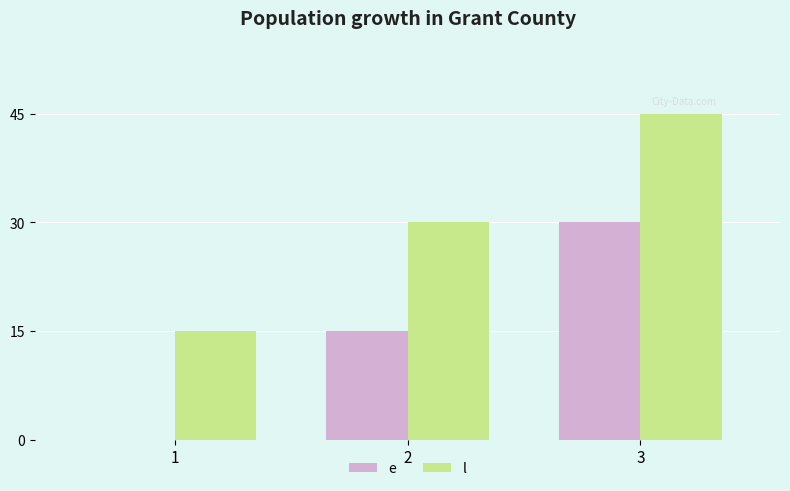

Reading left to right, what are all the values shown in this chart?

e: 1=0	2=15	3=30
l: 1=15	2=30	3=45